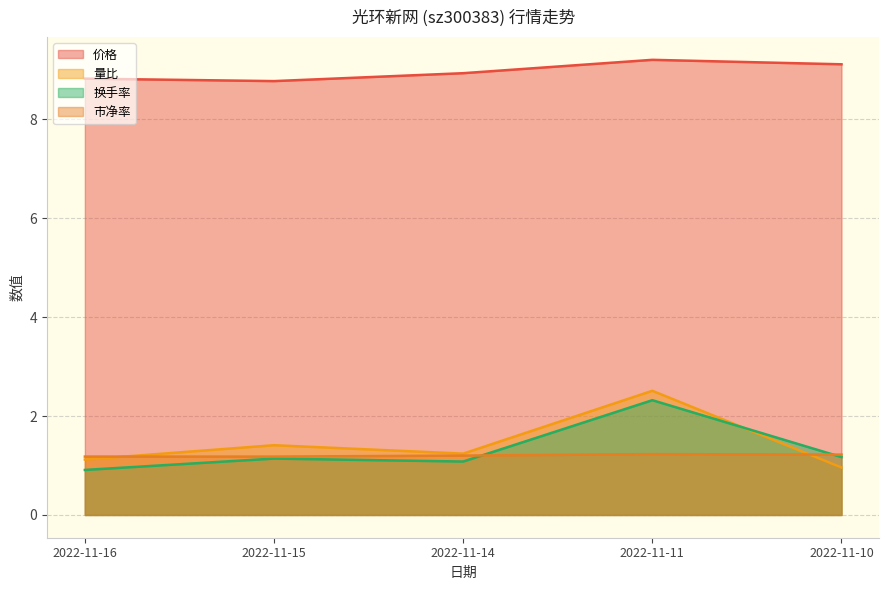

Is the value of 换手率 at 2022-11-10 greater than the value of 量比 at 2022-11-16?

Yes